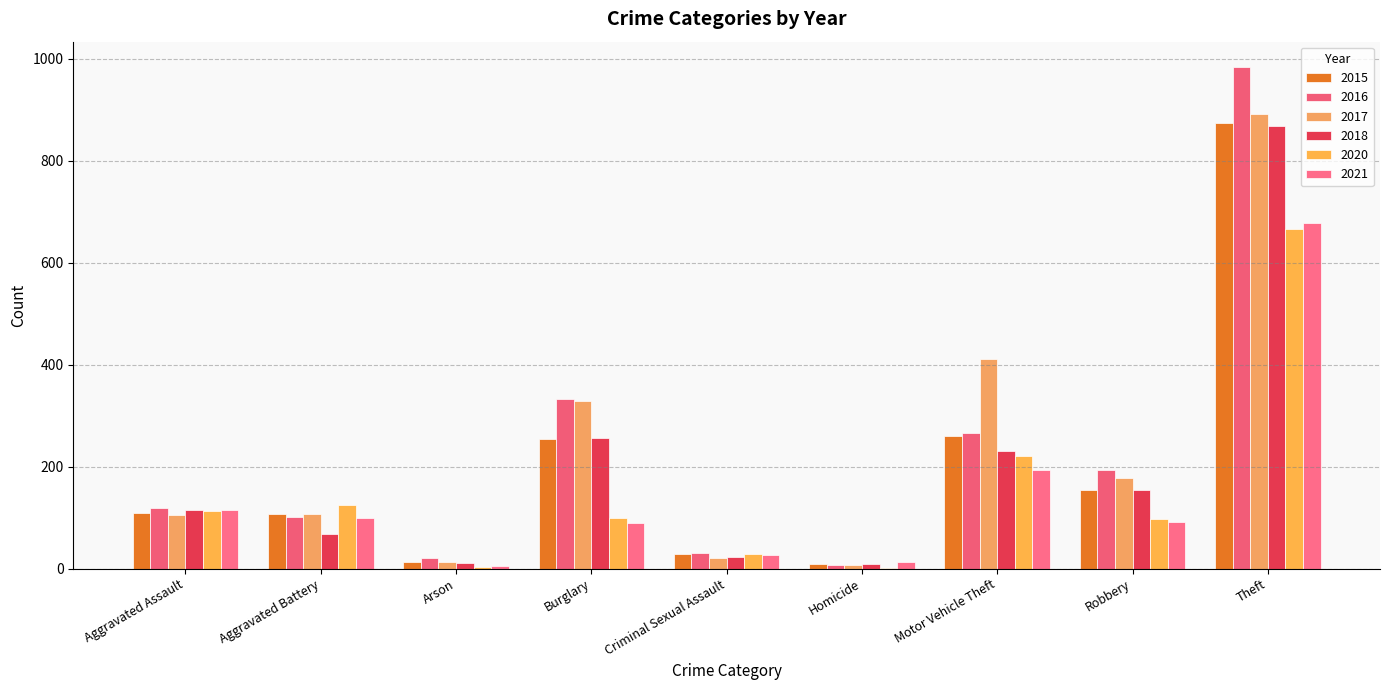

What is the label of the 6th bar from the right?

Burglary